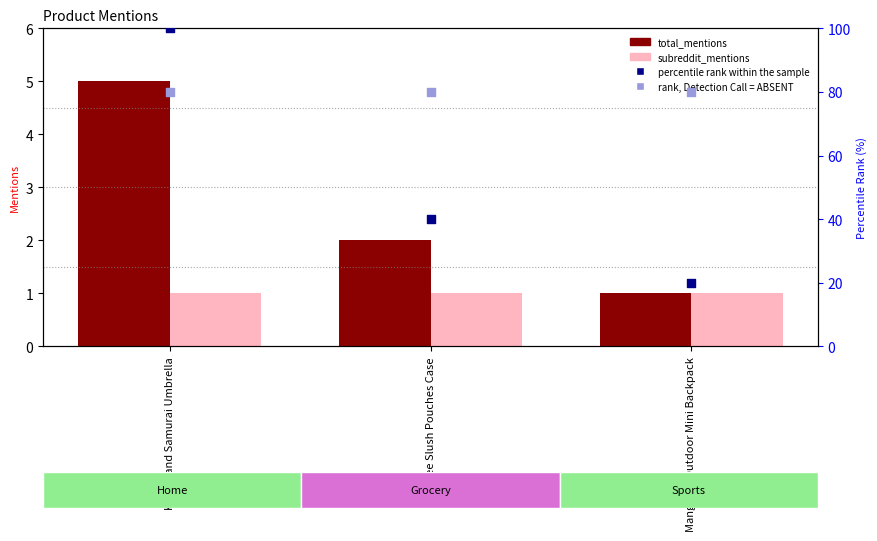

Which series reaches the minimum Y coordinate?

total_mentions